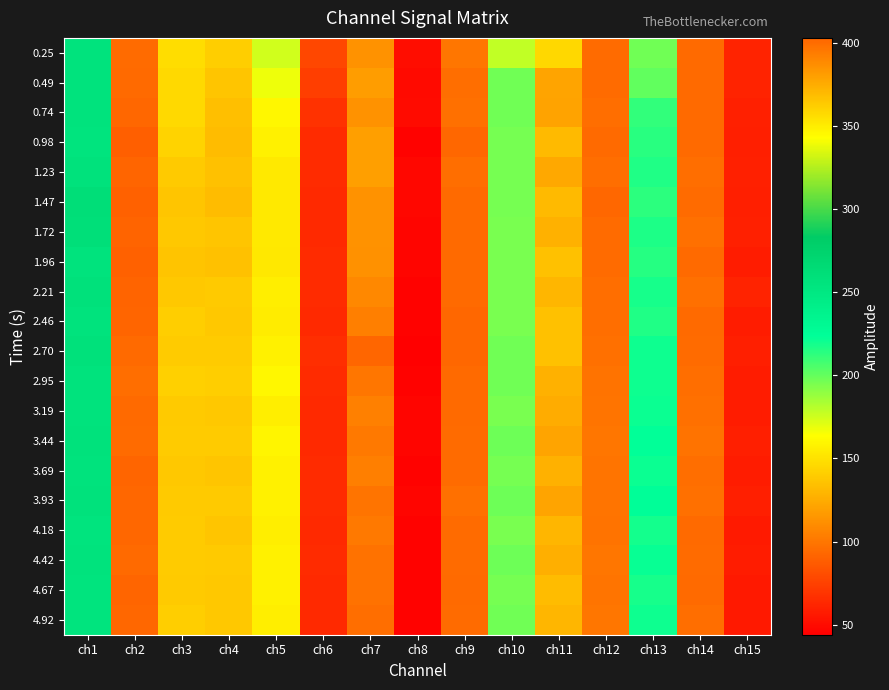

How many categories are shown in the chart?

15